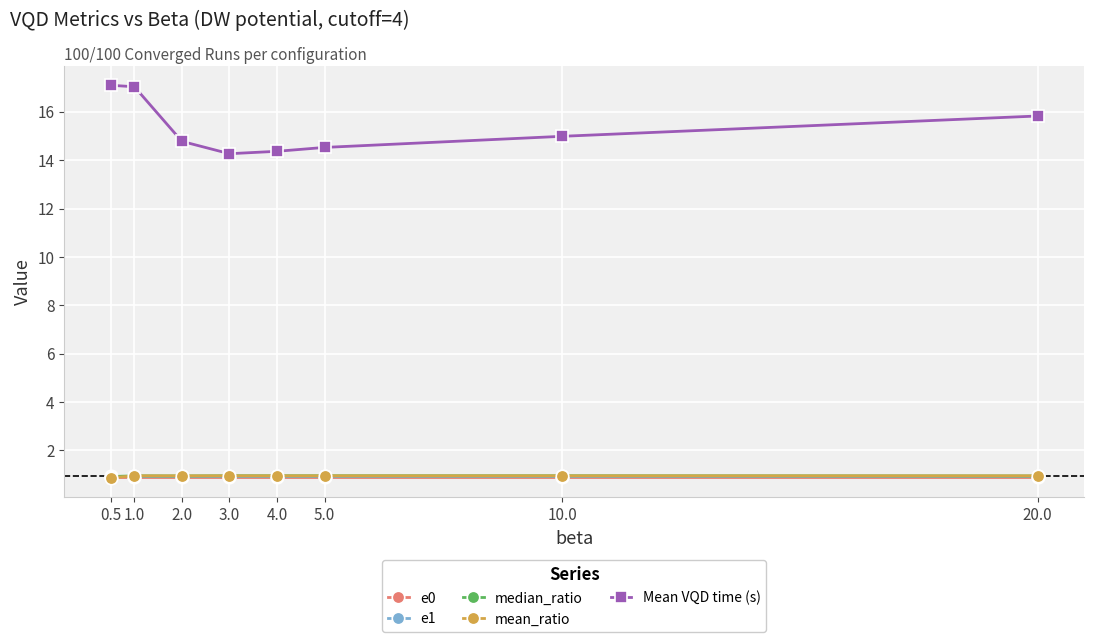

What is the label of the 1st point from the right?

20.0